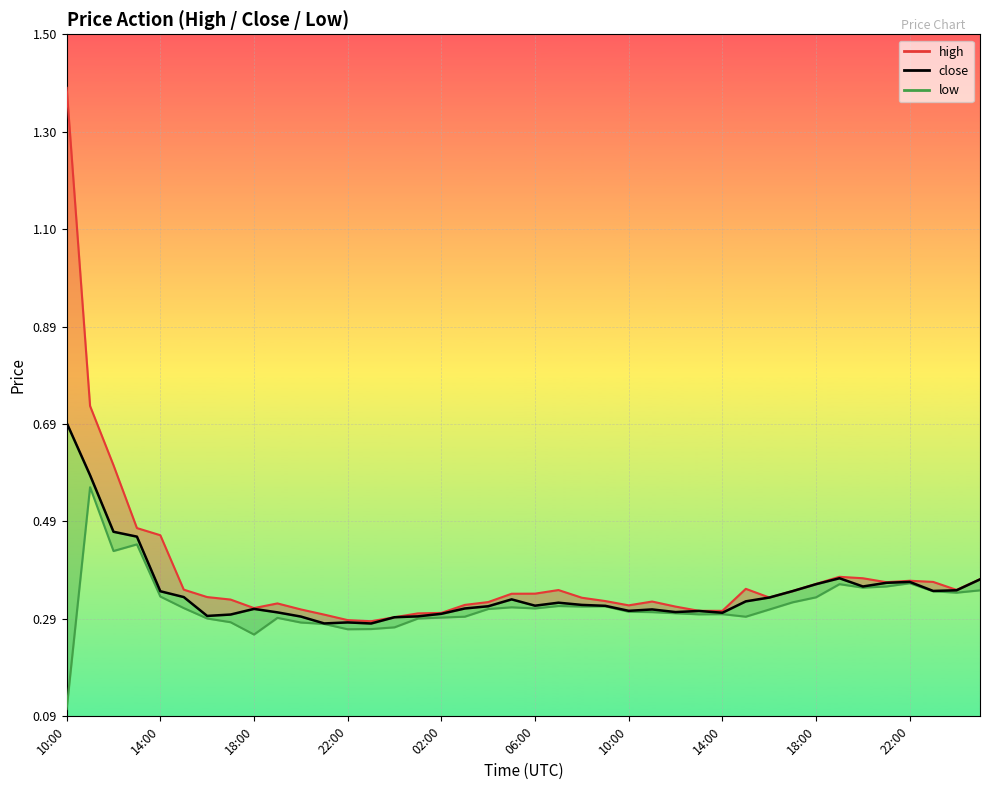

What is the difference between the second highest and minimum values?

0.3